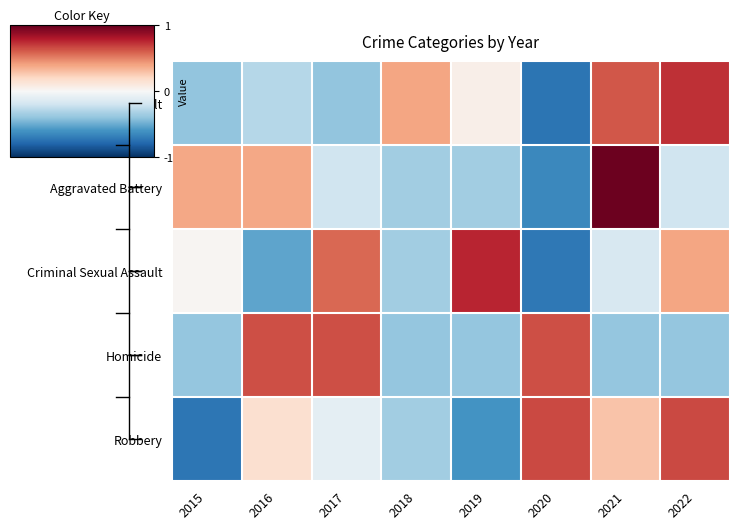

Reading left to right, extract all data points from this chart.

Aggravated Assault: 2015=-0.8	2016=-0.6	2017=-0.8	2018=0.8	2019=0.1	2020=-1.5	2021=1.2	2022=1.5
Aggravated Battery: 2015=0.8	2016=0.8	2017=-0.4	2018=-0.7	2019=-0.7	2020=-1.3	2021=2.0	2022=-0.4
Criminal Sexual Assault: 2015=0.0	2016=-1.1	2017=1.2	2018=-0.7	2019=1.5	2020=-1.4	2021=-0.3	2022=0.8
Homicide: 2015=-0.8	2016=1.3	2017=1.3	2018=-0.8	2019=-0.8	2020=1.3	2021=-0.8	2022=-0.8
Robbery: 2015=-1.5	2016=0.3	2017=-0.2	2018=-0.7	2019=-1.2	2020=1.3	2021=0.6	2022=1.3